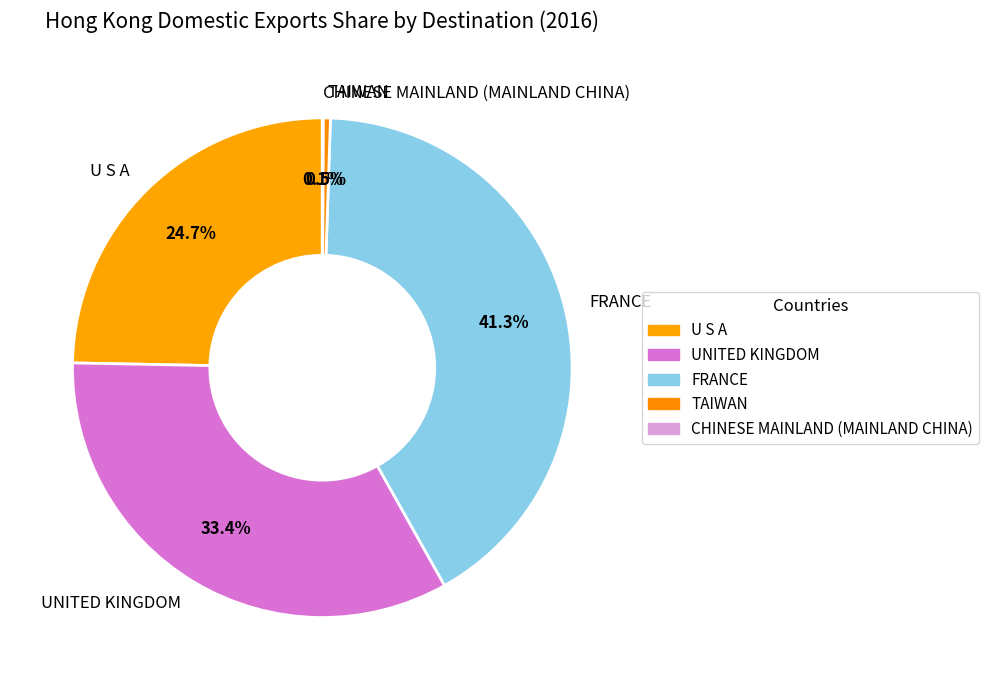

Is there a majority slice in this chart?

No